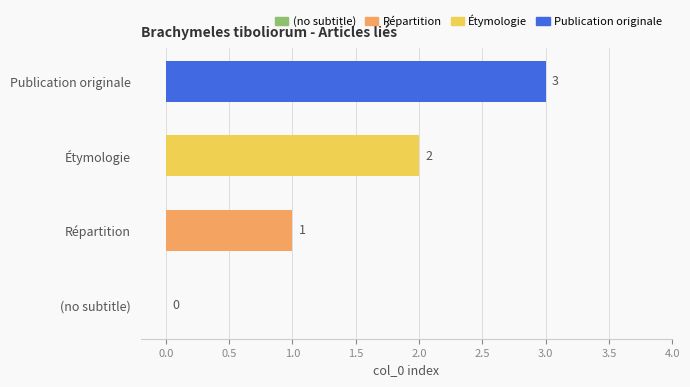

What is the change in value from (no subtitle) to Étymologie?

+2